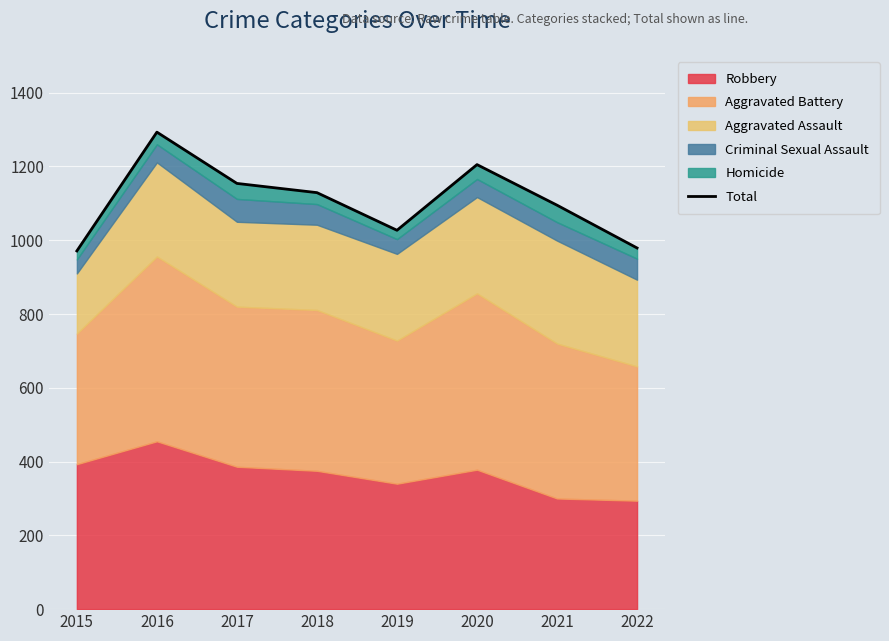

What is the ratio of the value at 2019 to the value at 2018?

0.9